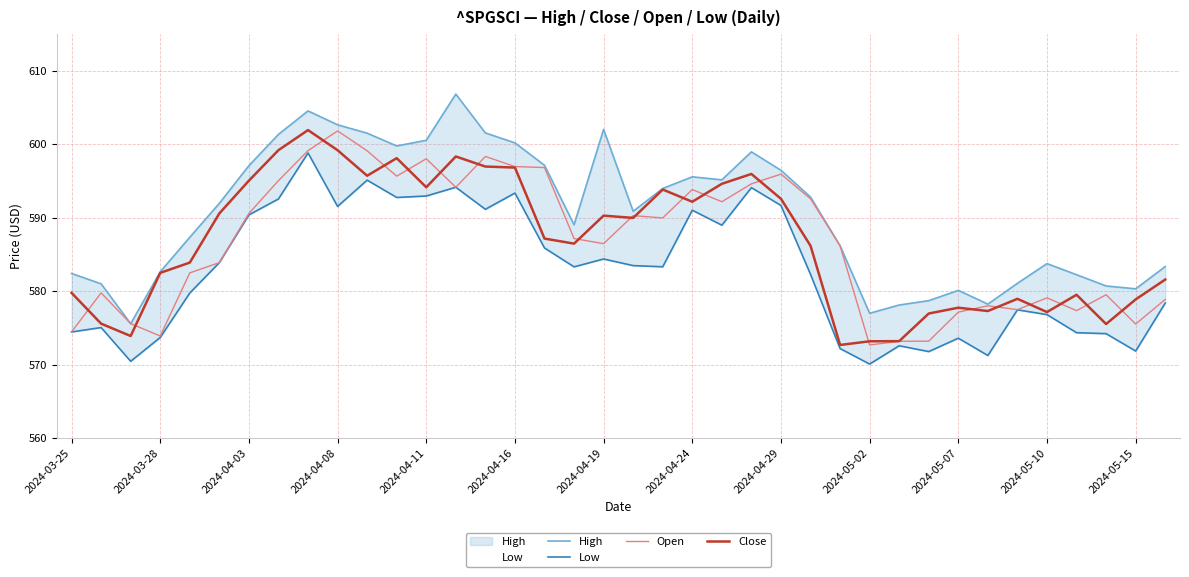

At which label does Open reach its peak?

2024-04-08